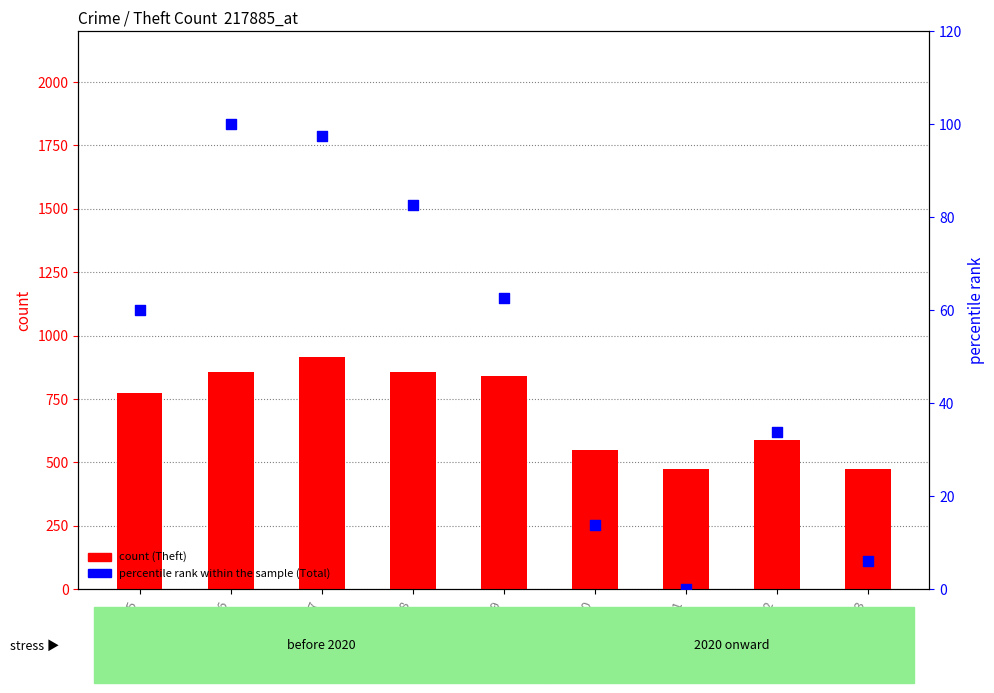

What are all the series names shown in the legend?

count, percentile rank within the sample